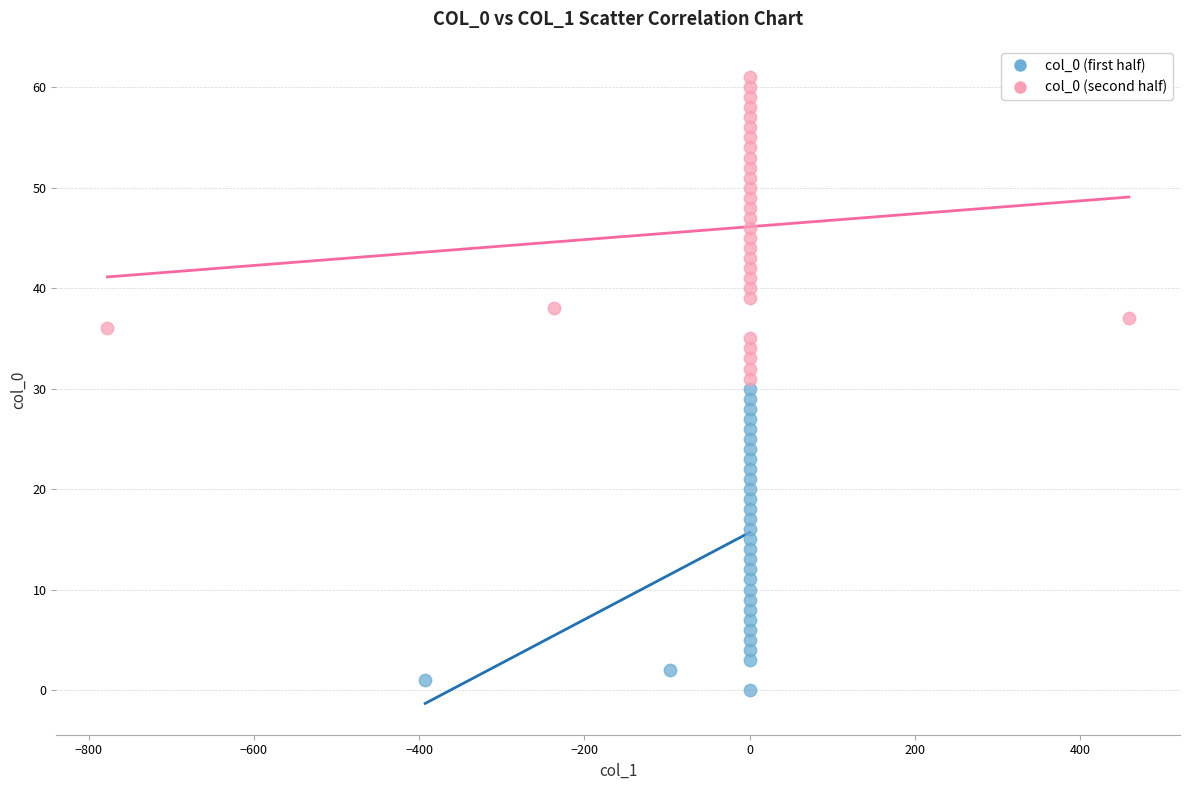

Which series reaches the maximum Y coordinate?

col_0 (second half)